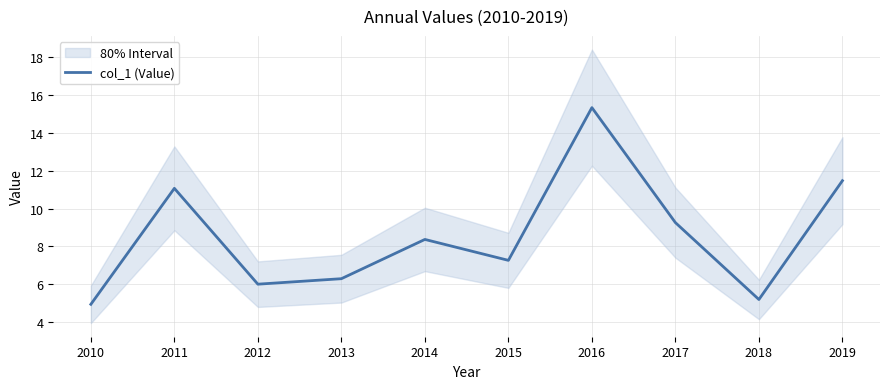

How many data points does each series have?

10